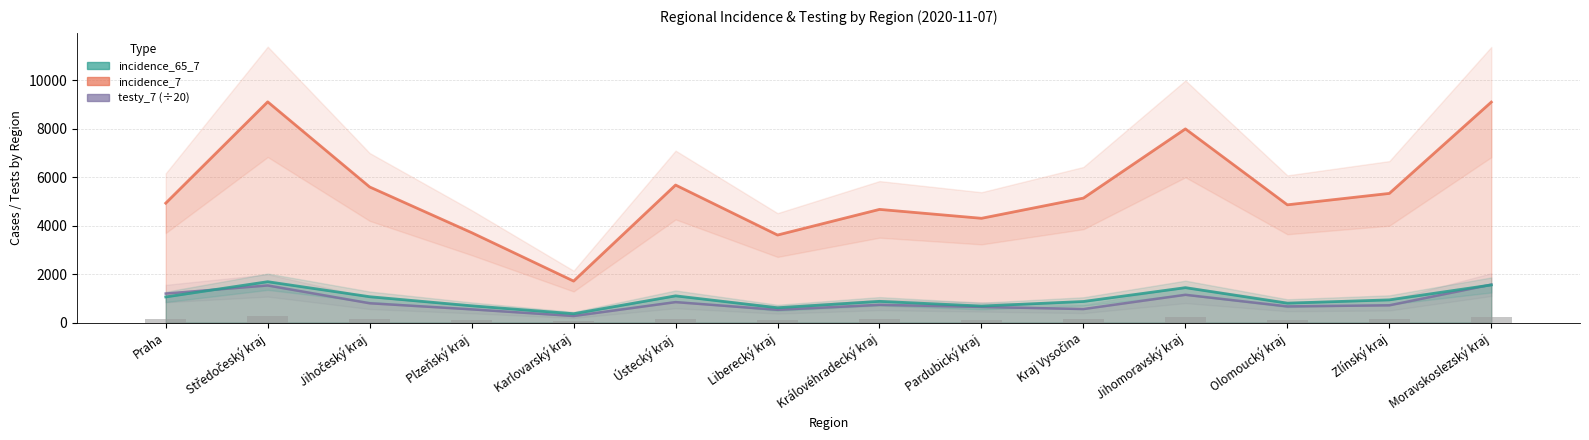

Count the number of data series in this chart.

3